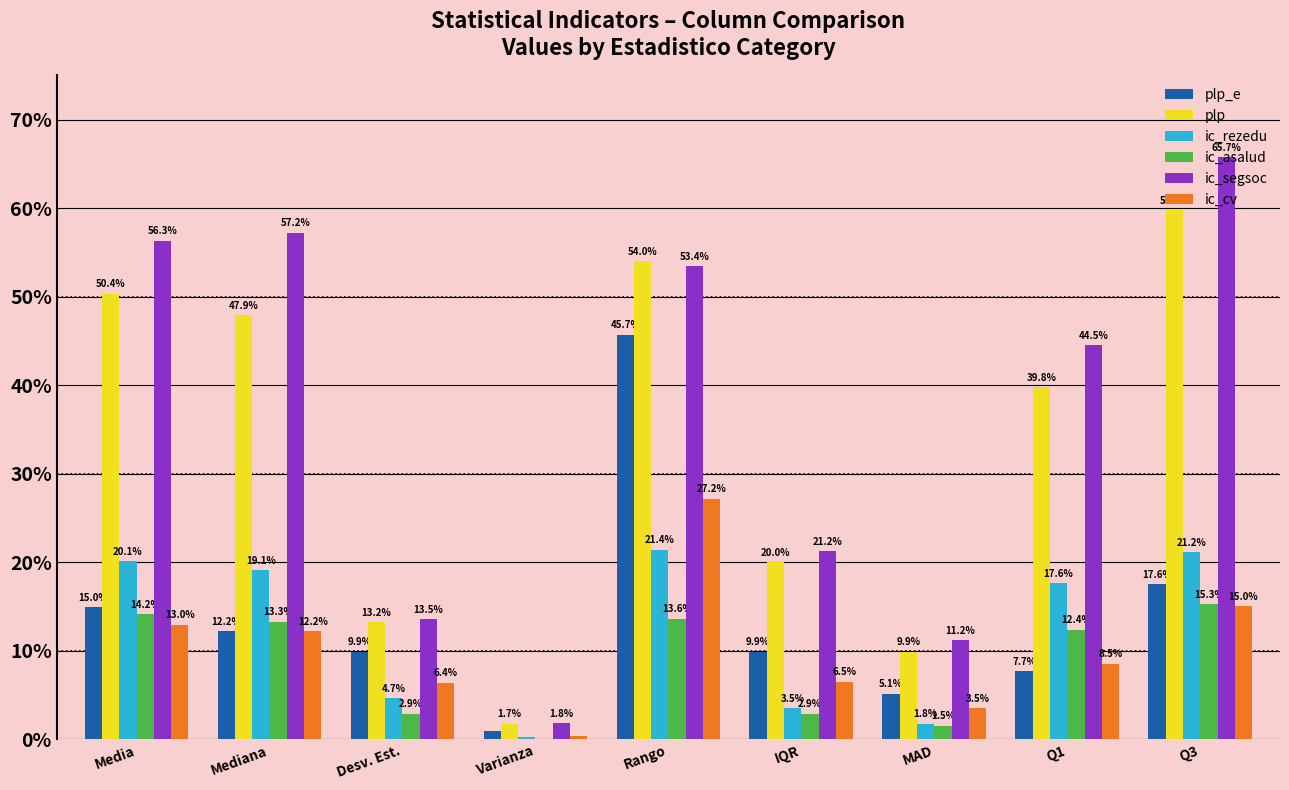

What position from the left is Media?

1